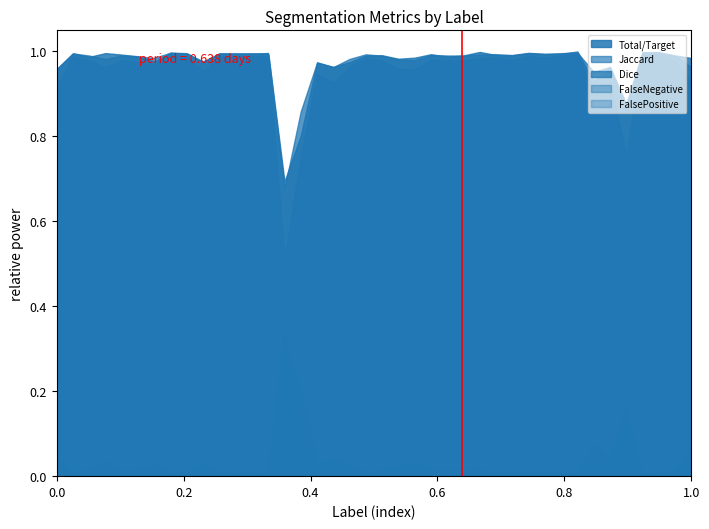

Which series has the largest range (max minus min)?

Jaccard